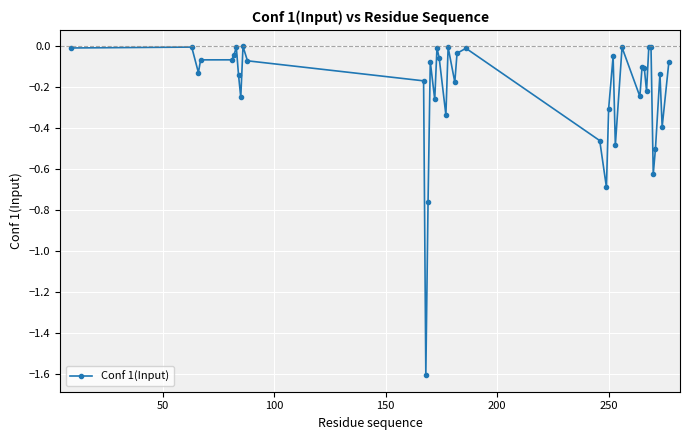

What is the difference between the maximum and second lowest values?

0.8